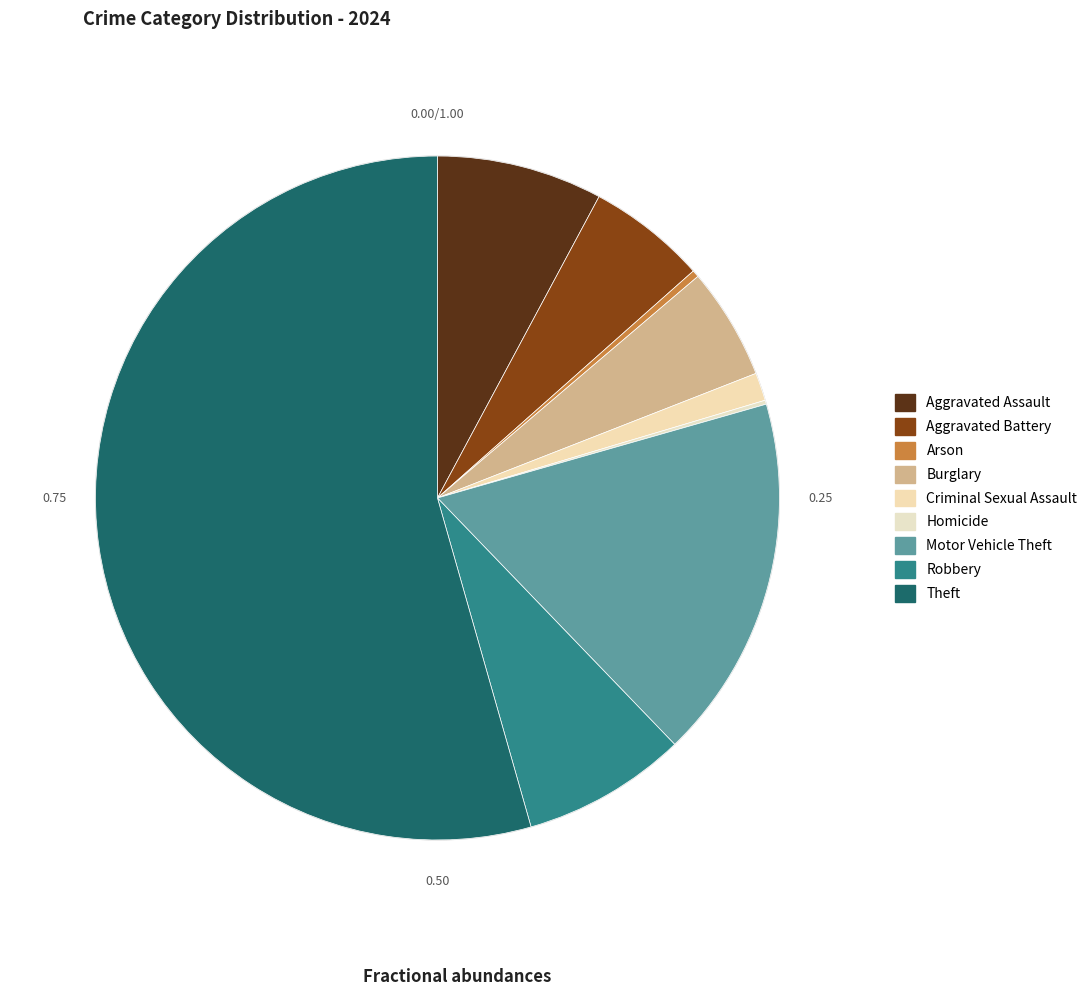

True or false: Aggravated Battery accounts for 14% of the total.

False